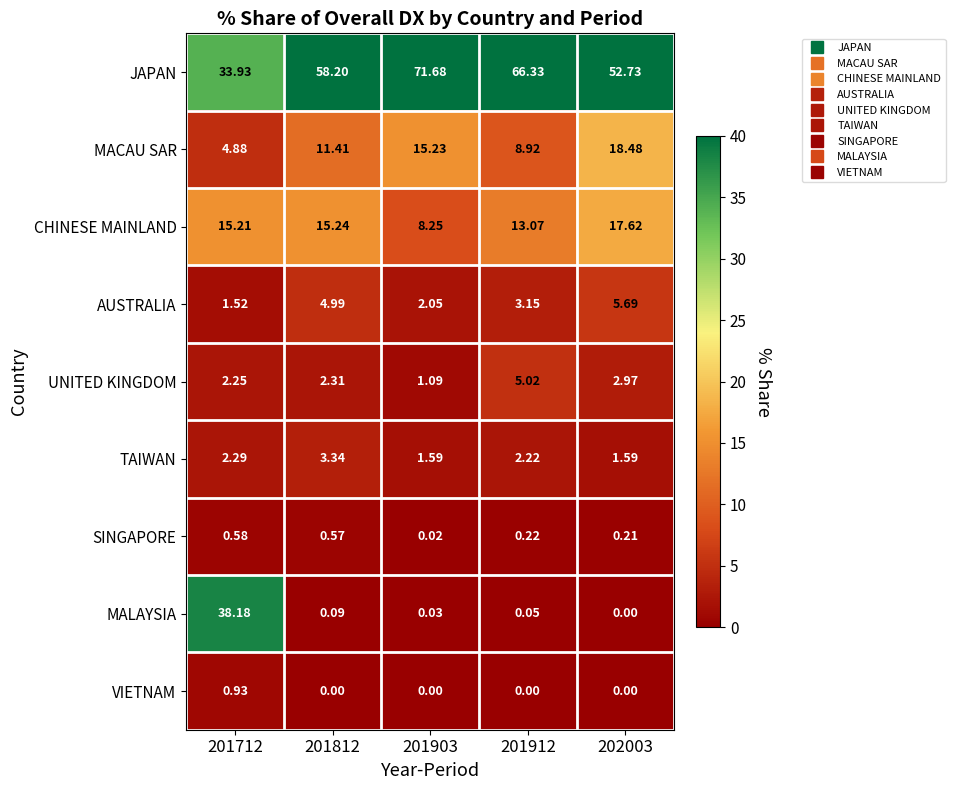

Is the value of SINGAPORE at 201903 greater than the value of UNITED KINGDOM at 201912?

No